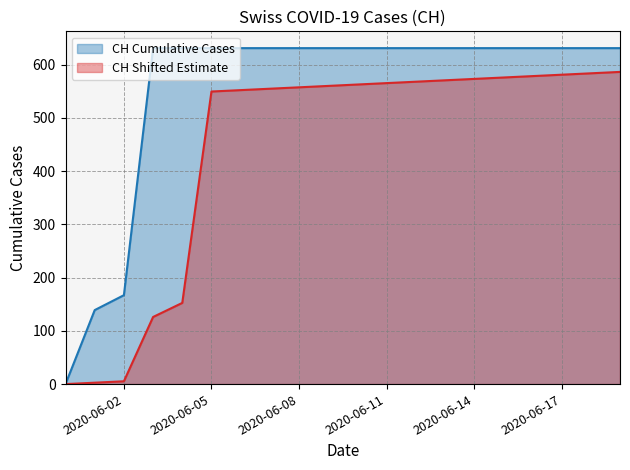

What is the difference between the maximum and minimum values?

631